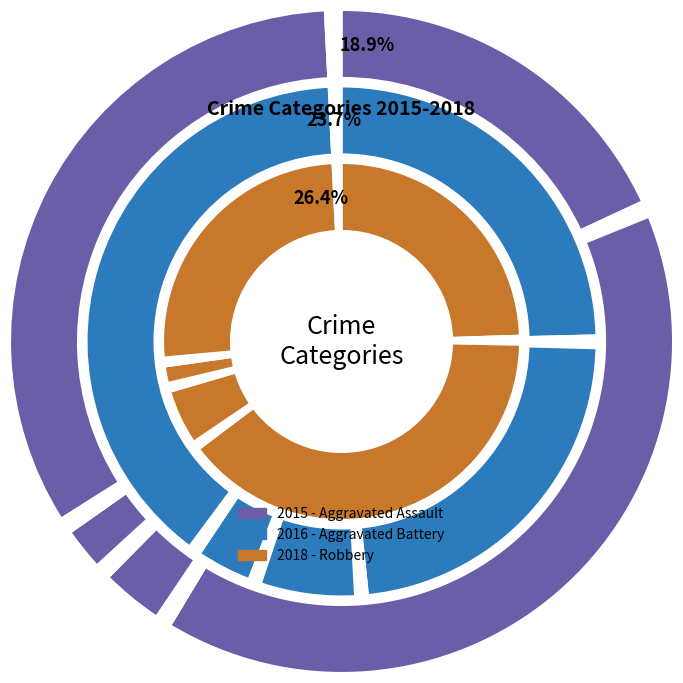

Is it true that Aggravated Assault is 36% of the pie?

False